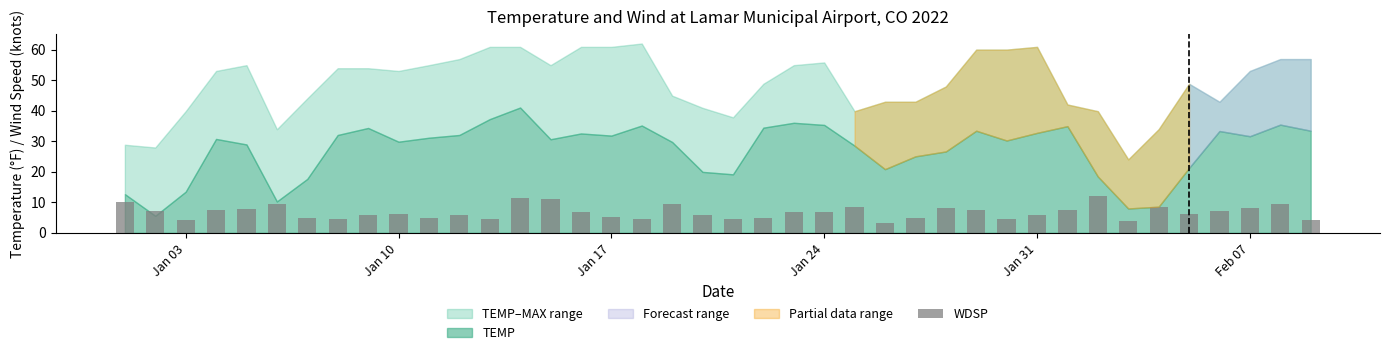

What is the value of the 31st bar from the left?

5.8